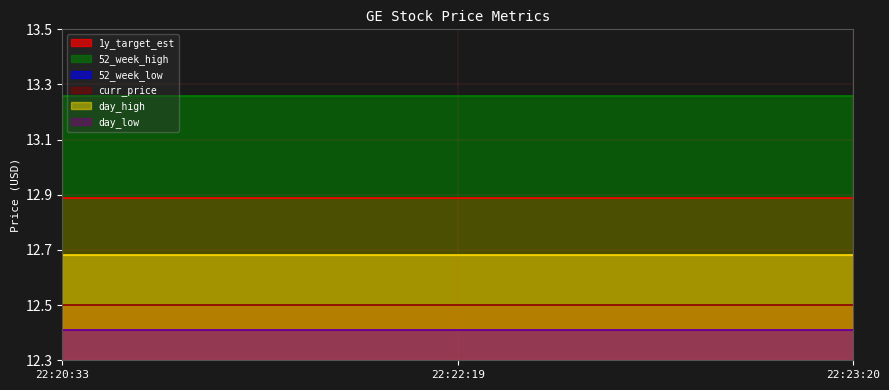

Reading left to right, extract all data points from this chart.

1y_target_est: 12.9	12.9	12.9
52_week_high: 13.3	13.3	13.3
52_week_low: 12.4	12.4	12.4
curr_price: 12.5	12.5	12.5
day_high: 12.7	12.7	12.7
day_low: 12.4	12.4	12.4